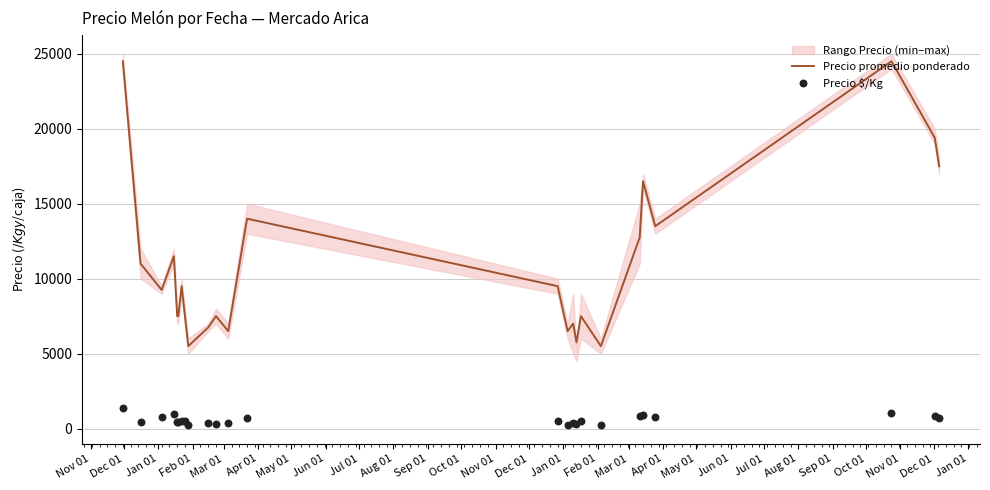

Which series reaches the maximum Y coordinate?

Precio promedio ponderado